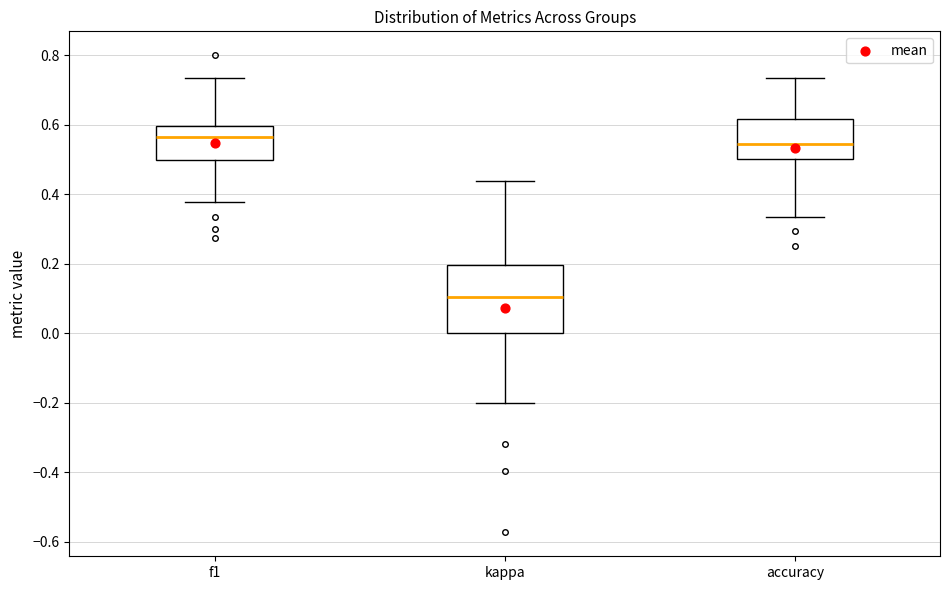

Reading left to right, read every box against the y-axis: the position of its median line, the range the box covers, and the ends of its whiskers. The values are not printed on the chart, so give them approximately, as read against the axis.

f1: median 0.56, box 0.50 to 0.60, whiskers 0.38 to 0.74
kappa: median 0.10, box 0.00 to 0.20, whiskers -0.20 to 0.44
accuracy: median 0.54, box 0.50 to 0.62, whiskers 0.34 to 0.74